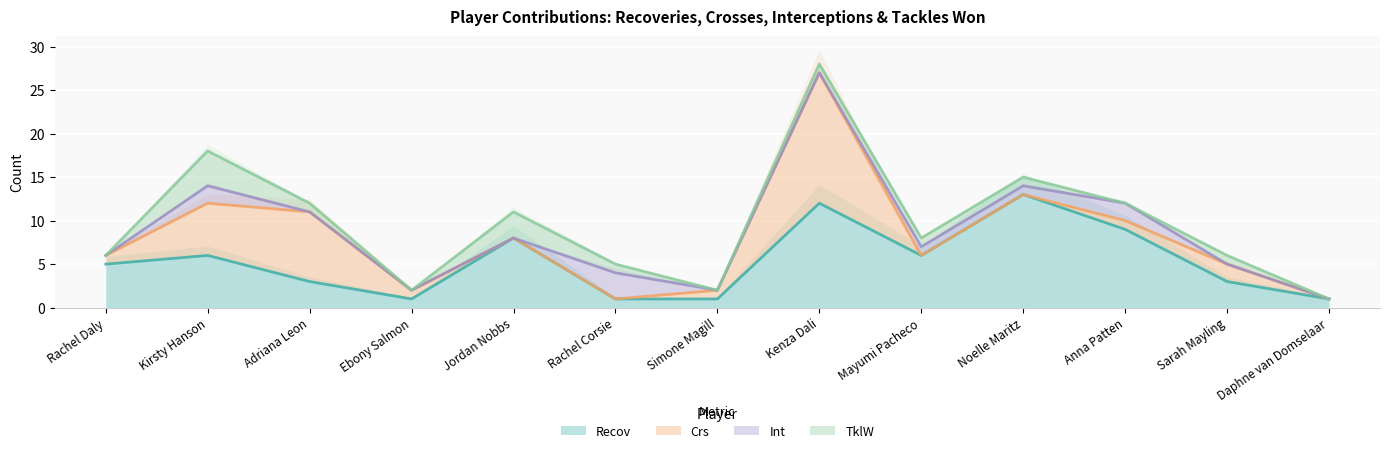

Which category has the highest value across all series?

Kenza Dali